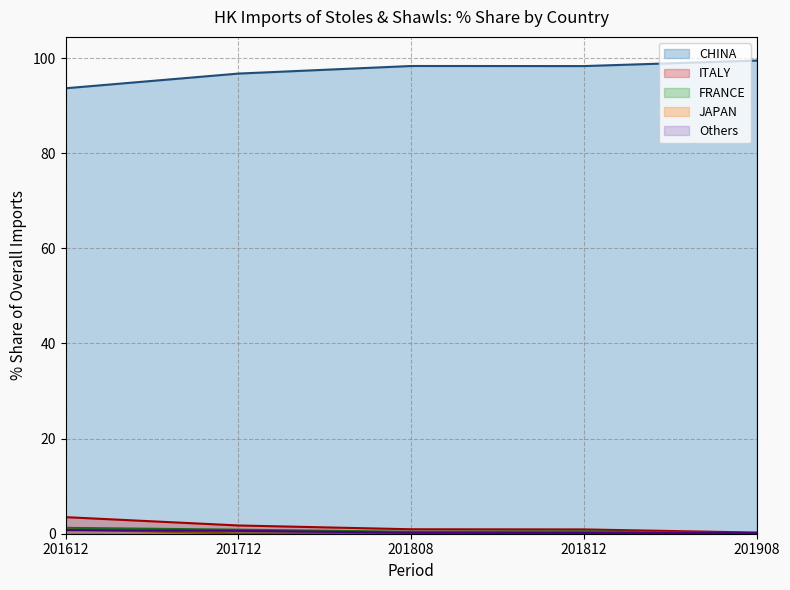

Rank the series by their maximum value, from highest to lowest.

CHINA, ITALY, FRANCE, JAPAN, Others